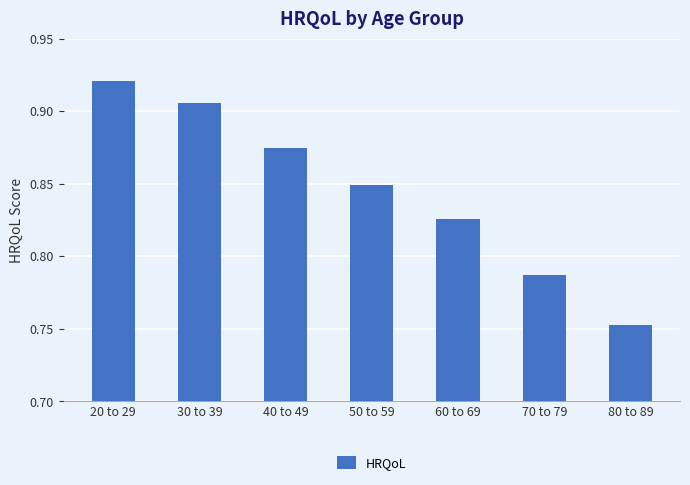

What is the label of the 1st bar from the right?

80 to 89